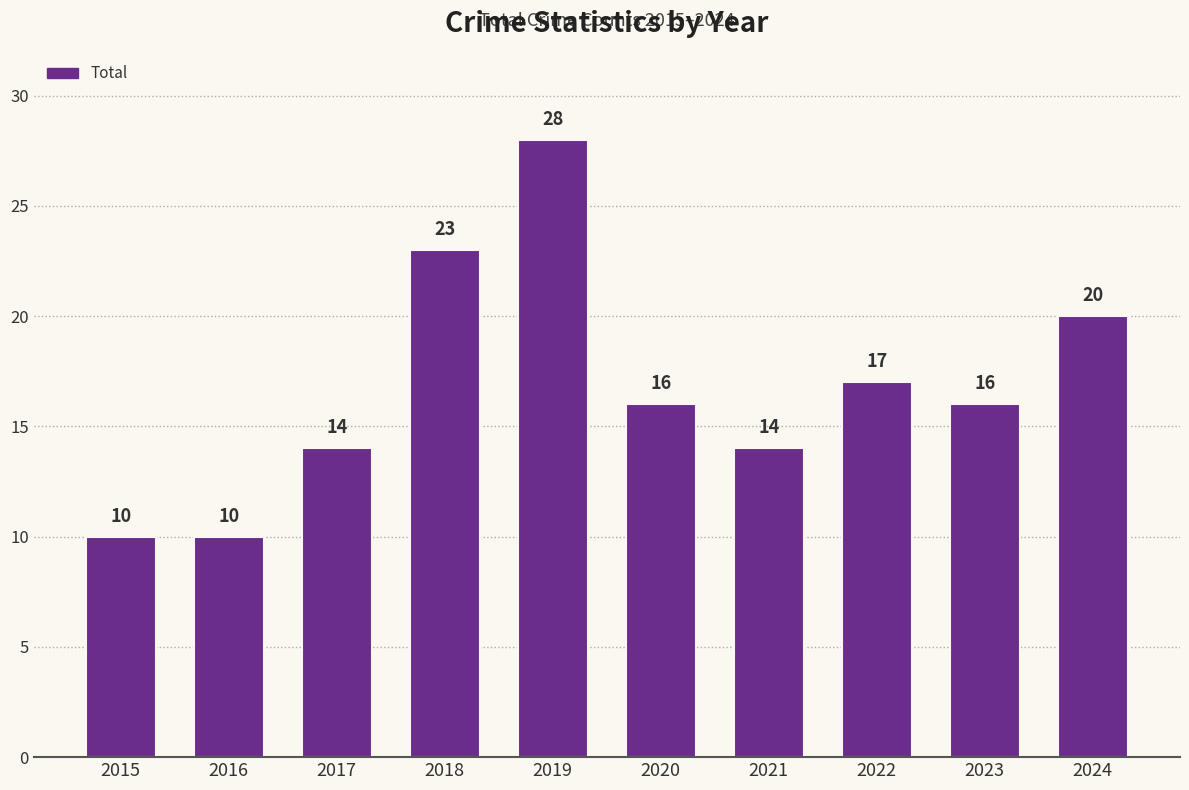

At which label does the data first exceed 16?

2018